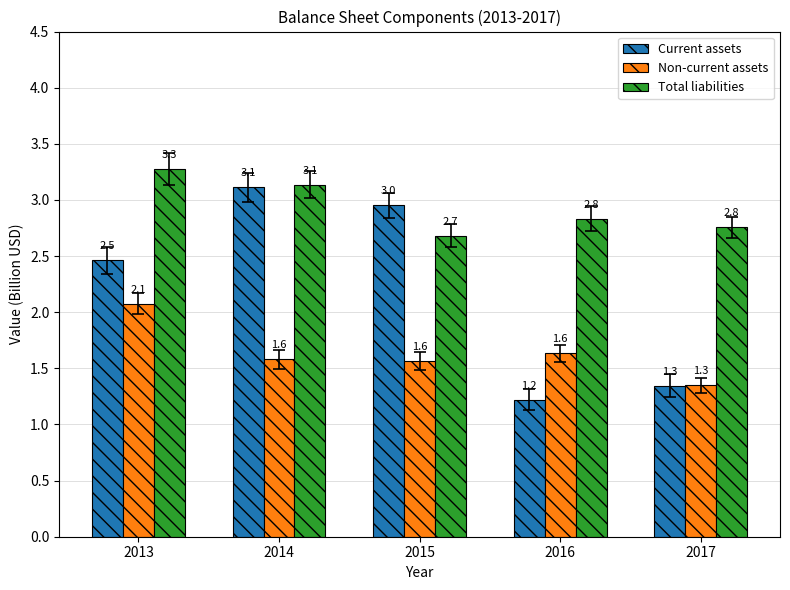

True or false: Total liabilities has a value of 4.5 at 2017.

False